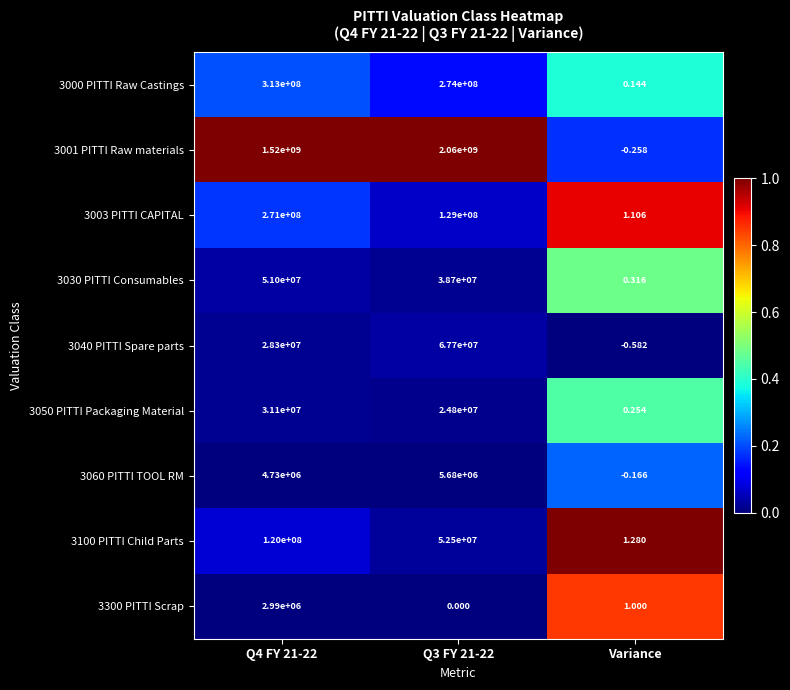

At which category does the chart reach its minimum across all series?

Variance